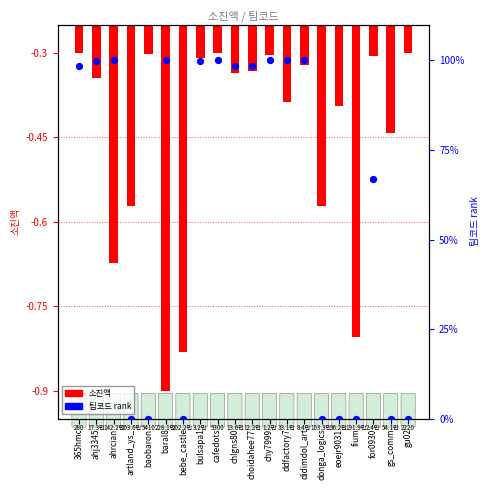

Which series has the largest Y range (max minus min)?

팀코드 %